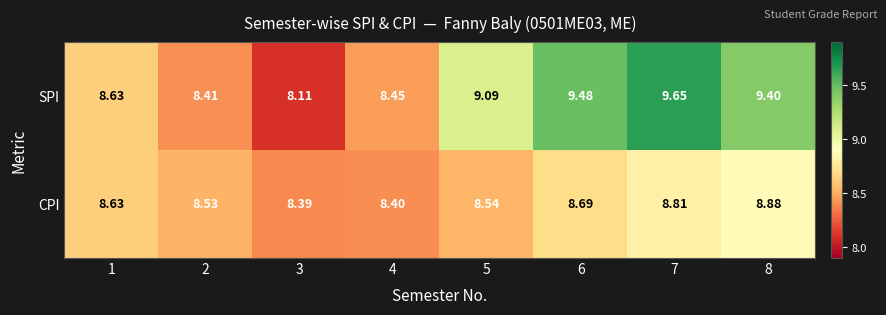

List the series in order of their peak value, highest first.

SPI, CPI